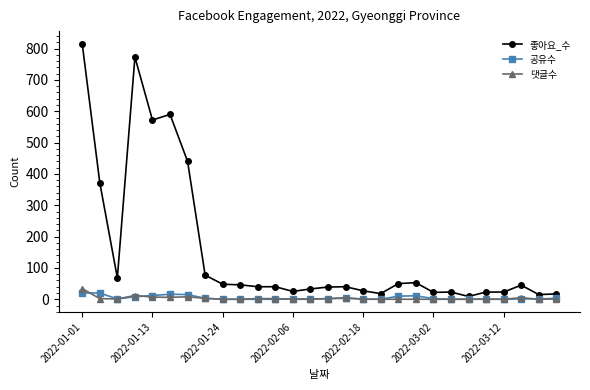

Rank the series by their maximum value, from highest to lowest.

좋아요_수, 댓글수, 공유수